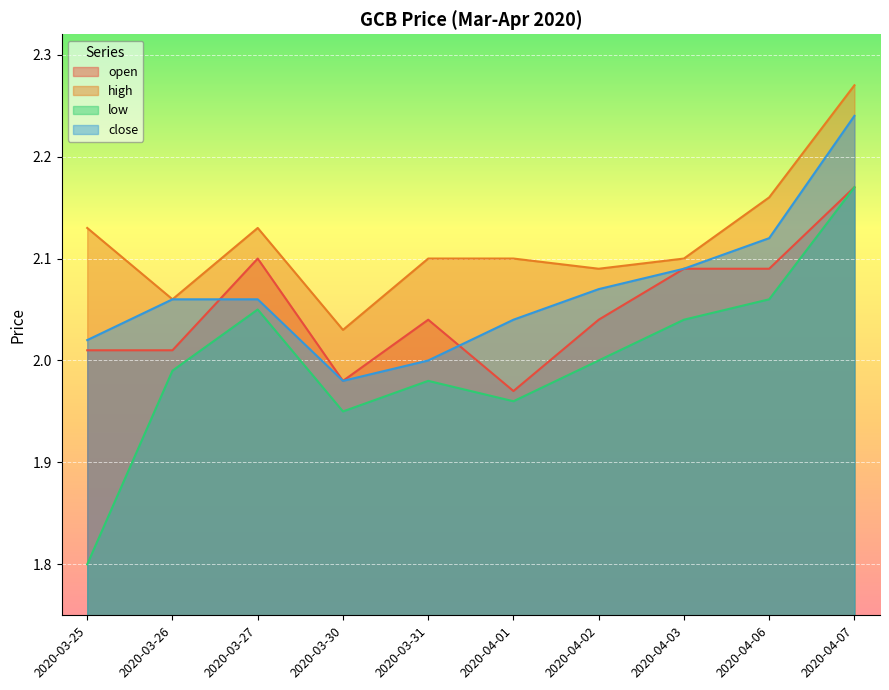

How many categories are shown in the chart?

10